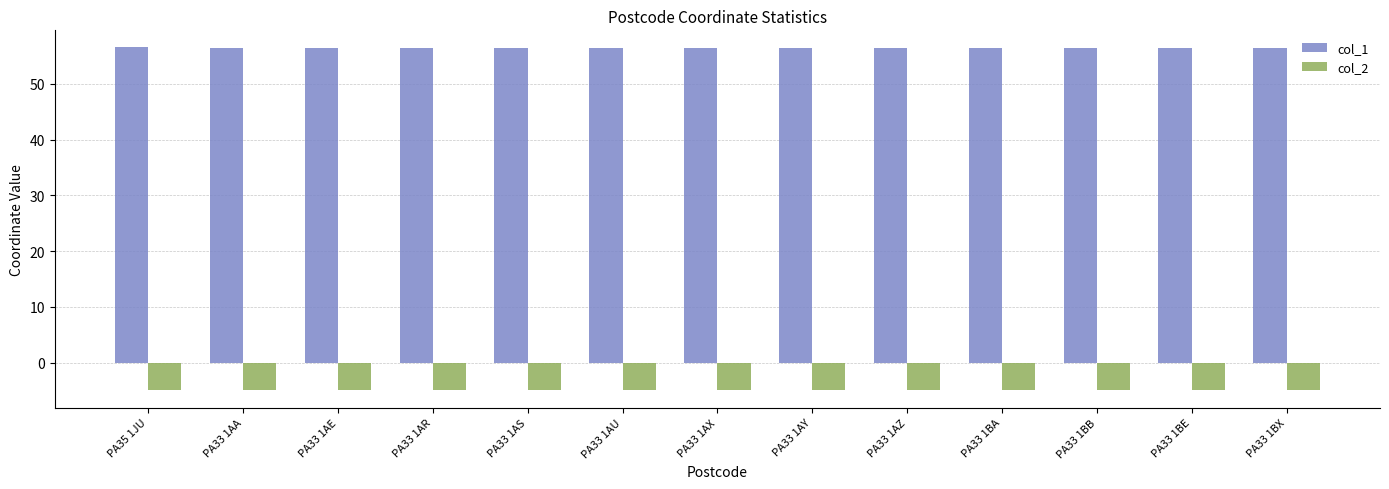

What is the difference between the maximum and minimum values in the col_2 series?

0.1